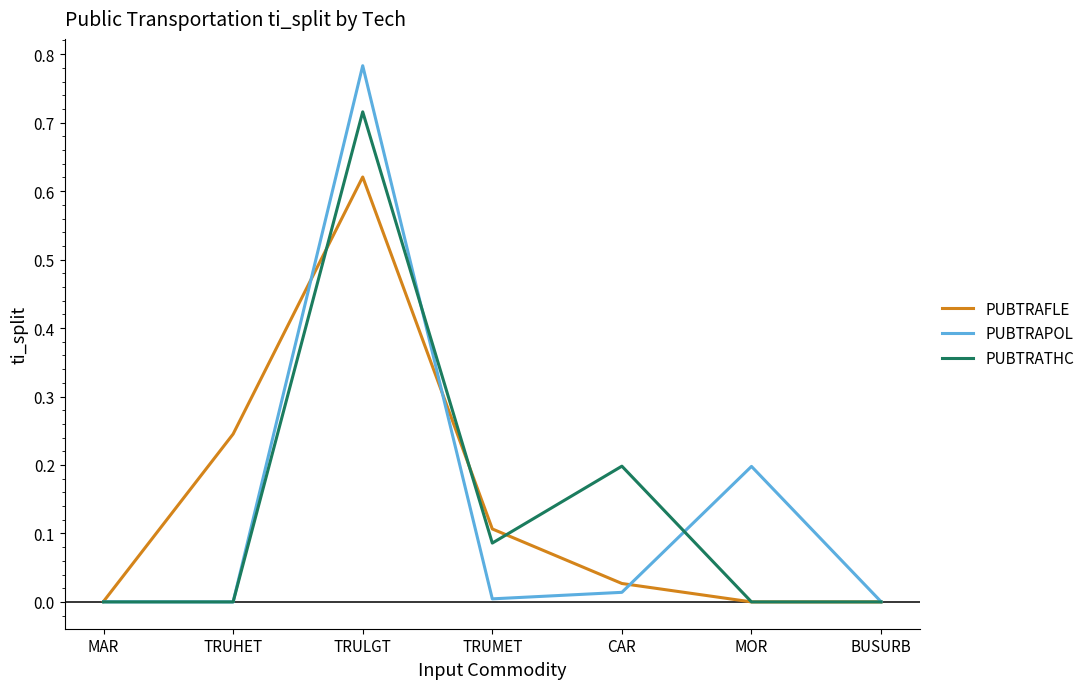

Is it true that PUBTRATHC equals -0.5 at TRUHET?

False